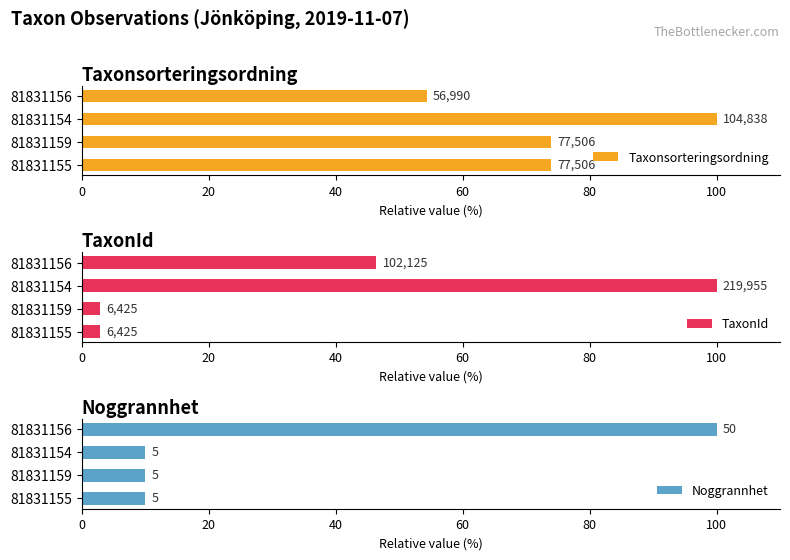

What is the difference between the maximum and minimum values in the Taxonsorteringsordning series?

45.6